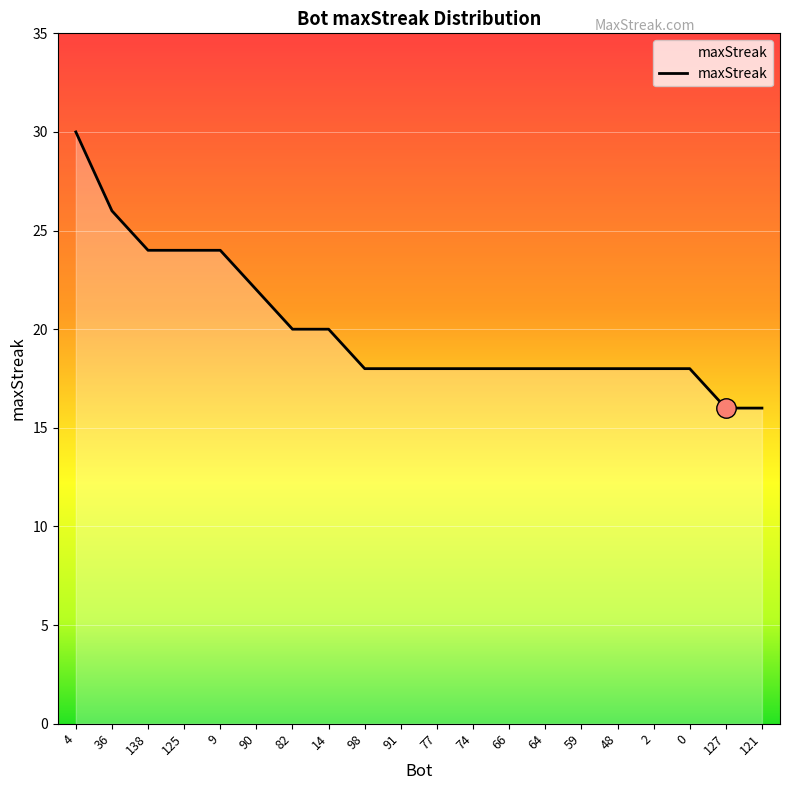

The value at 2 is 4. True or false?

False